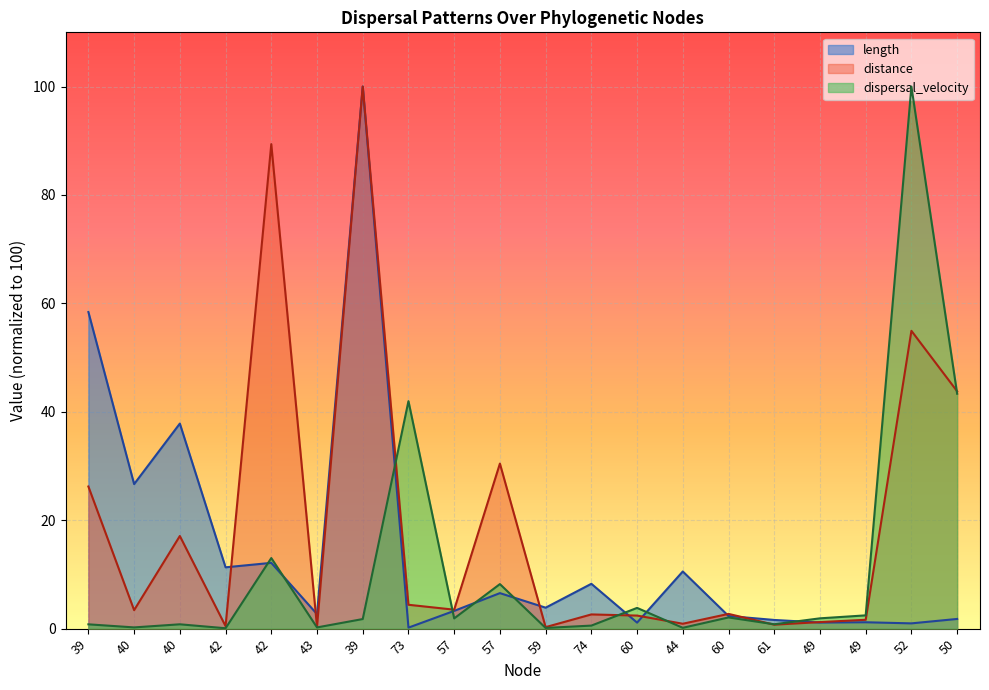

At which category does dispersal_velocity reach its first local valley?

40